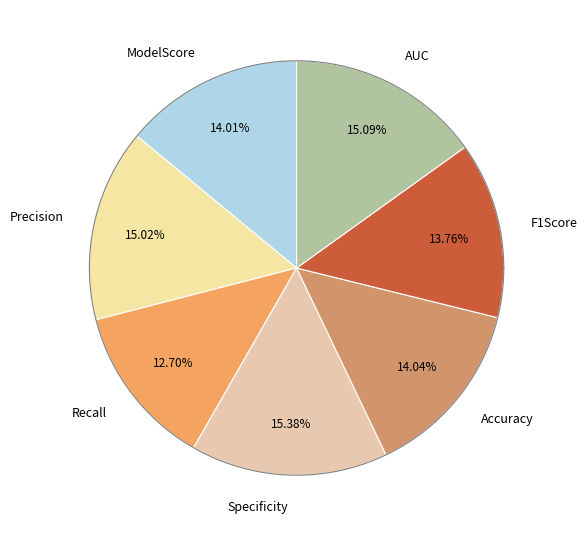

Rank the categories by value from lowest to highest.

Recall, F1Score, ModelScore, Accuracy, Precision, AUC, Specificity